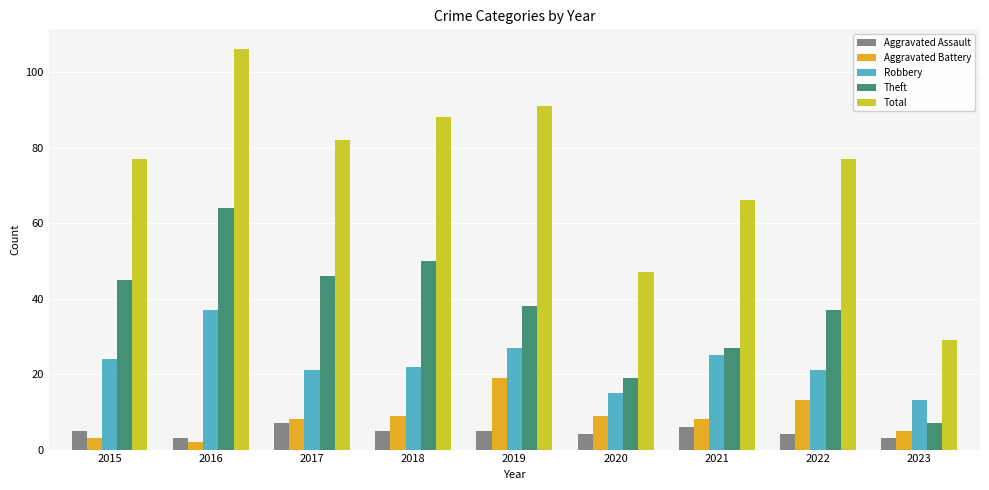

Reading left to right, what are all the values shown in this chart?

Aggravated Assault: 2015=5	2016=3	2017=7	2018=5	2019=5	2020=4	2021=6	2022=4	2023=3
Aggravated Battery: 2015=3	2016=2	2017=8	2018=9	2019=19	2020=9	2021=8	2022=13	2023=5
Robbery: 2015=24	2016=37	2017=21	2018=22	2019=27	2020=15	2021=25	2022=21	2023=13
Theft: 2015=45	2016=64	2017=46	2018=50	2019=38	2020=19	2021=27	2022=37	2023=7
Total: 2015=77	2016=106	2017=82	2018=88	2019=91	2020=47	2021=66	2022=77	2023=29